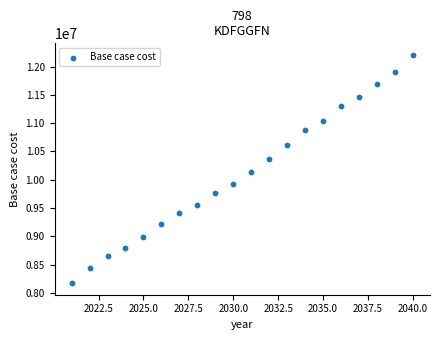

What is the range of X values (max minus min)?

19.0